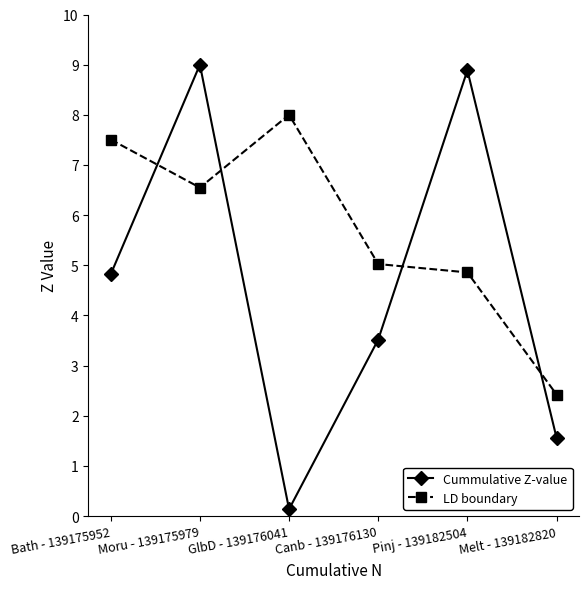

What is the difference between the maximum and minimum values in the LD boundary series?

5.6